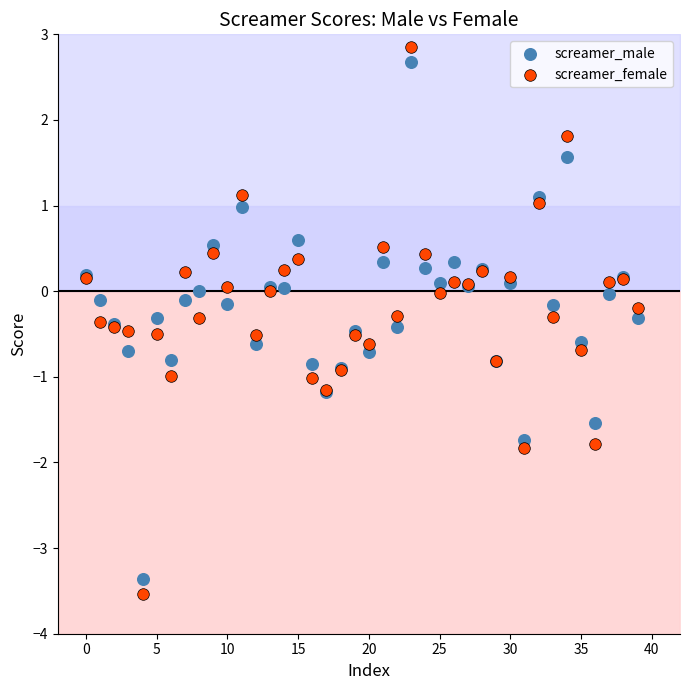

What are all the series names shown in the legend?

screamer_male, screamer_female